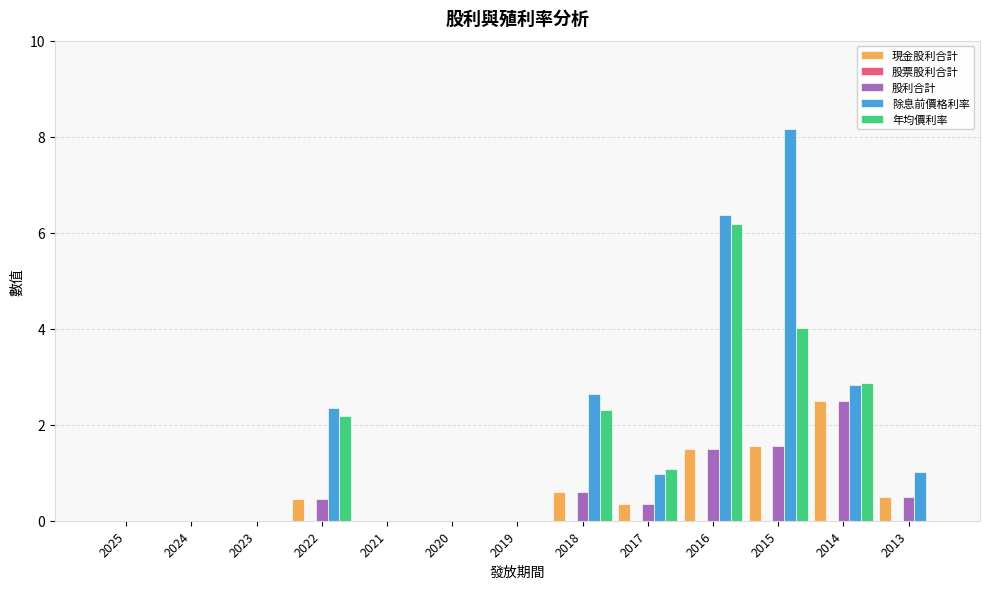

Is the value of 股利合計 at 2014 greater than the value of 年均價利率 at 2014?

No